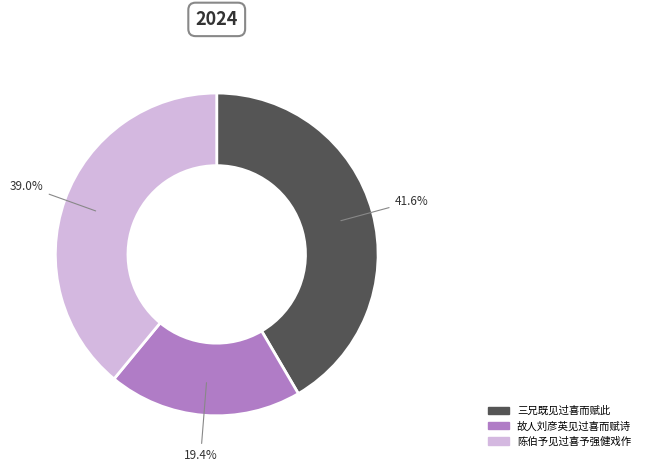

Is there any slice that represents more than half of the pie?

No